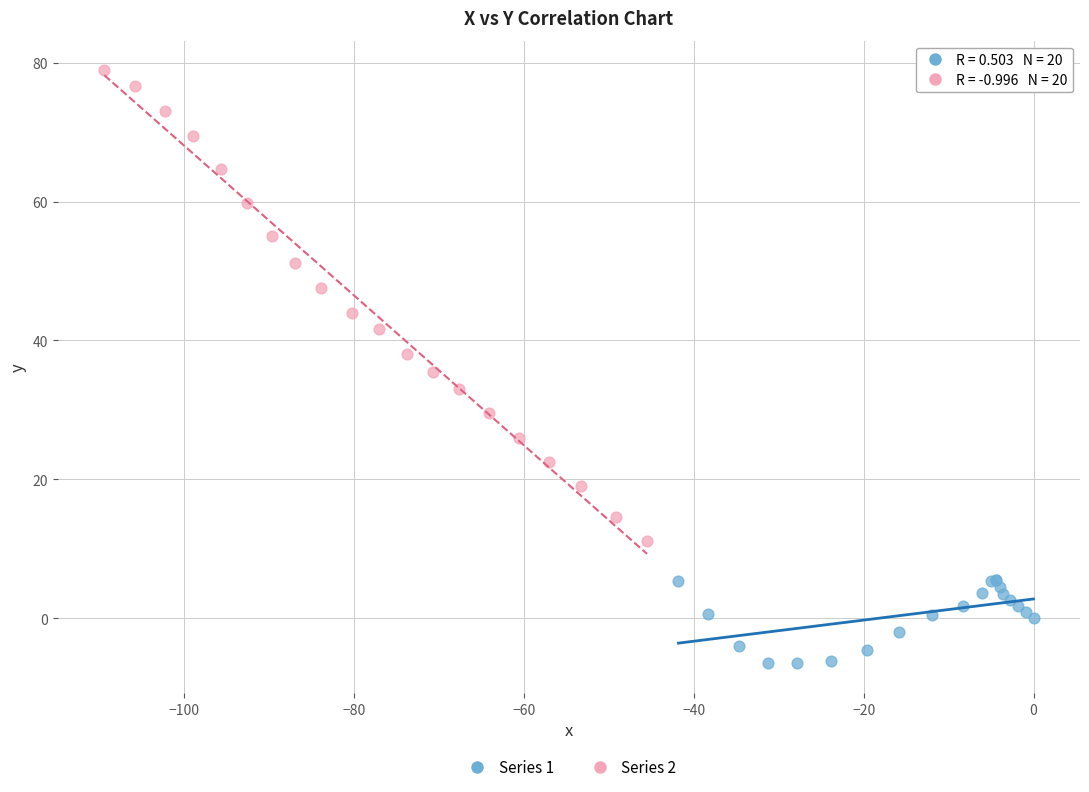

Which series has the widest spread of Y values?

Series 2